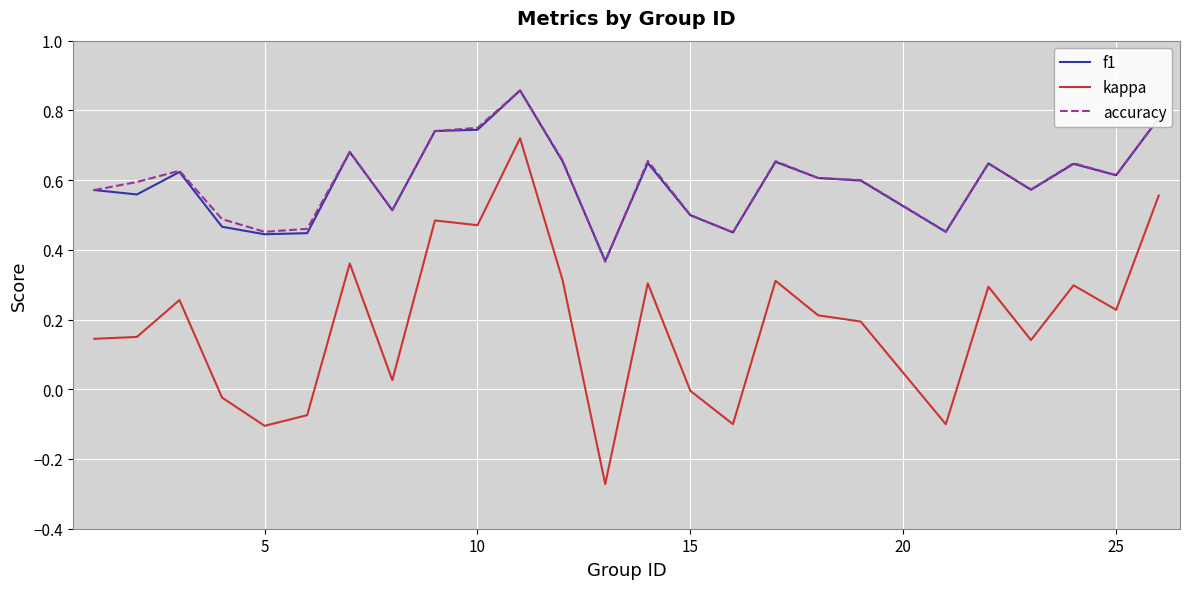

At how many categories does at least one series exceed 0?

25